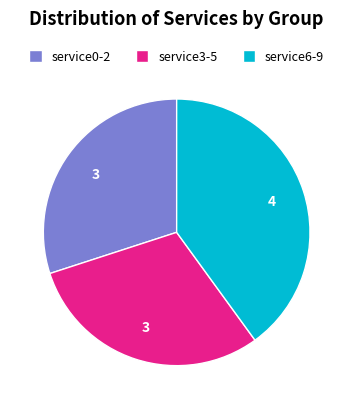

Is there any slice that represents more than half of the pie?

No